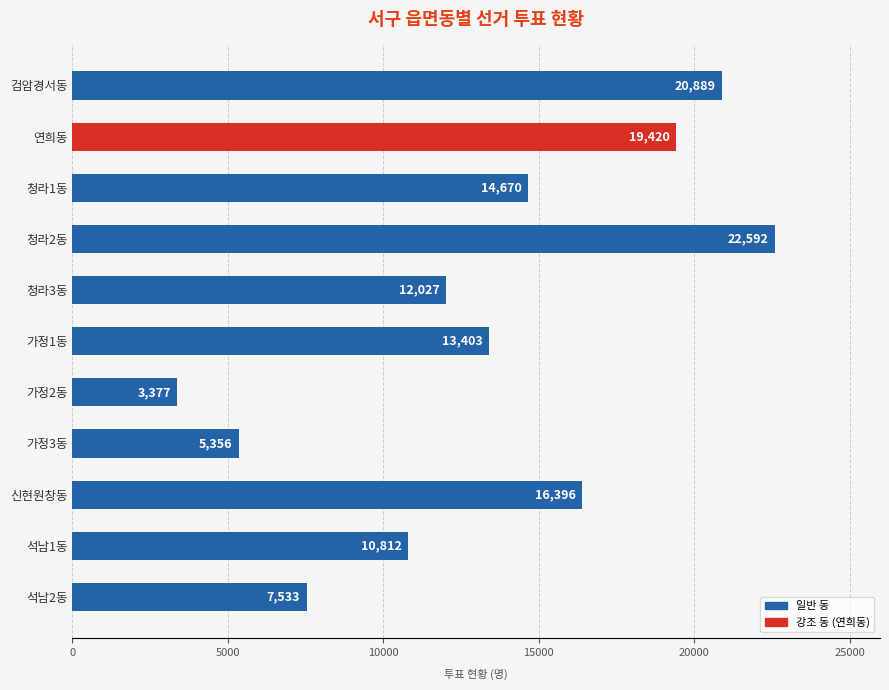

Where is the data nearest to the value 12984?

가정1동